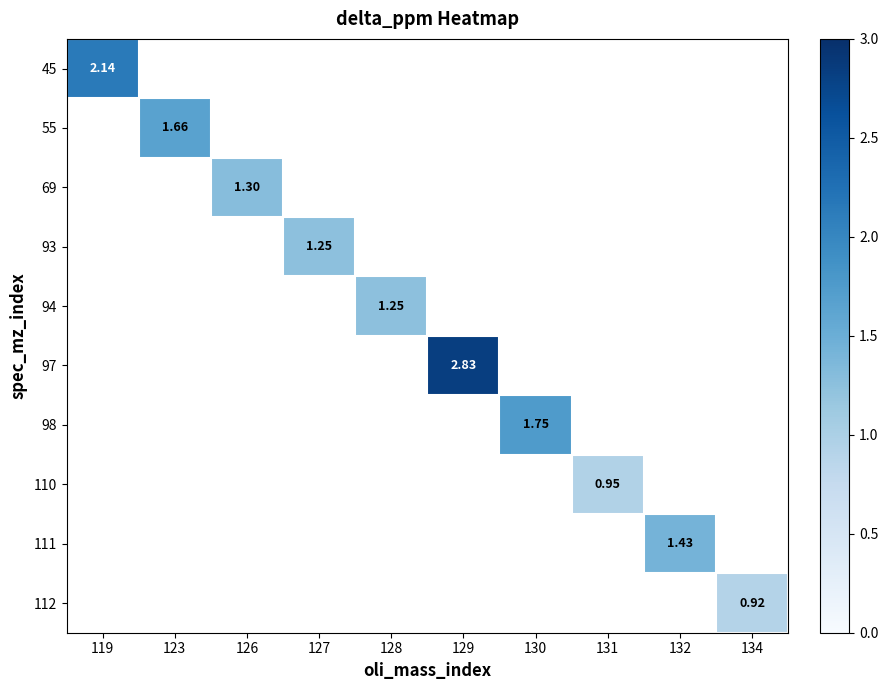

At how many categories does at least one series exceed 2?

2